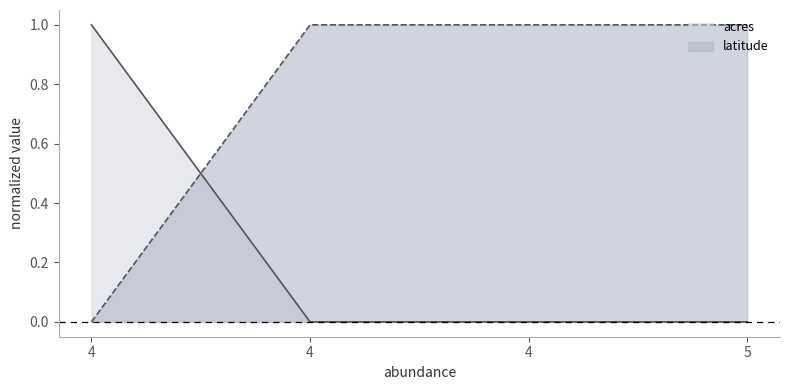

How many intersections are there between acres and latitude?

1